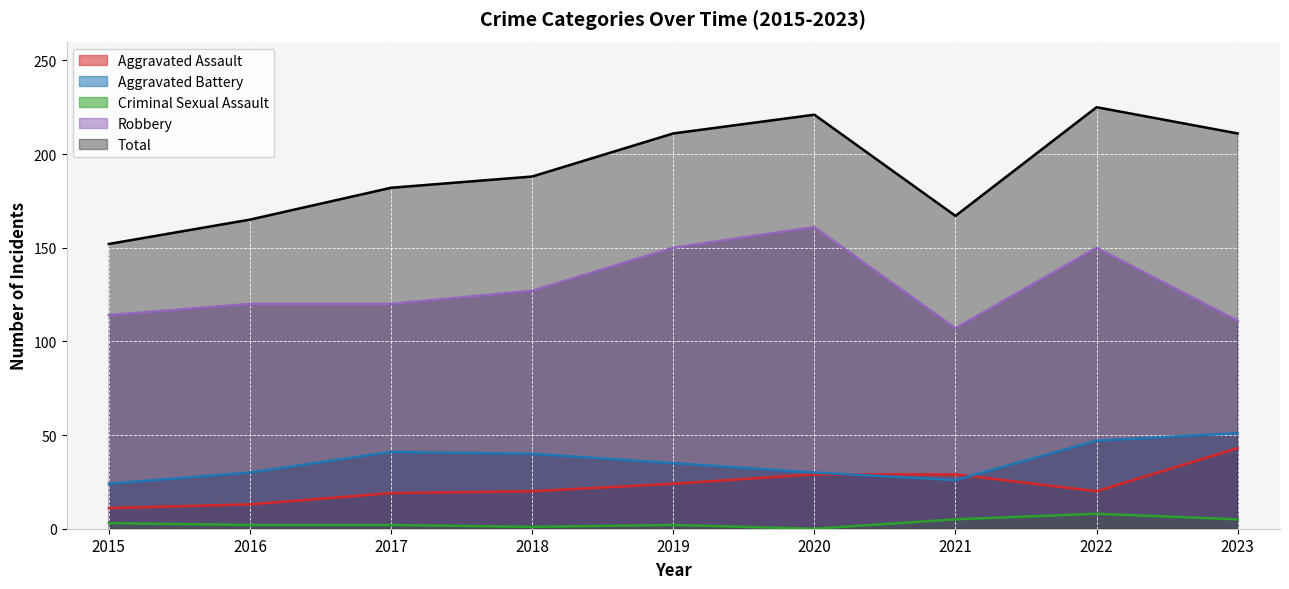

What is the value of the Criminal Sexual Assault point at the 3rd from the left?

2